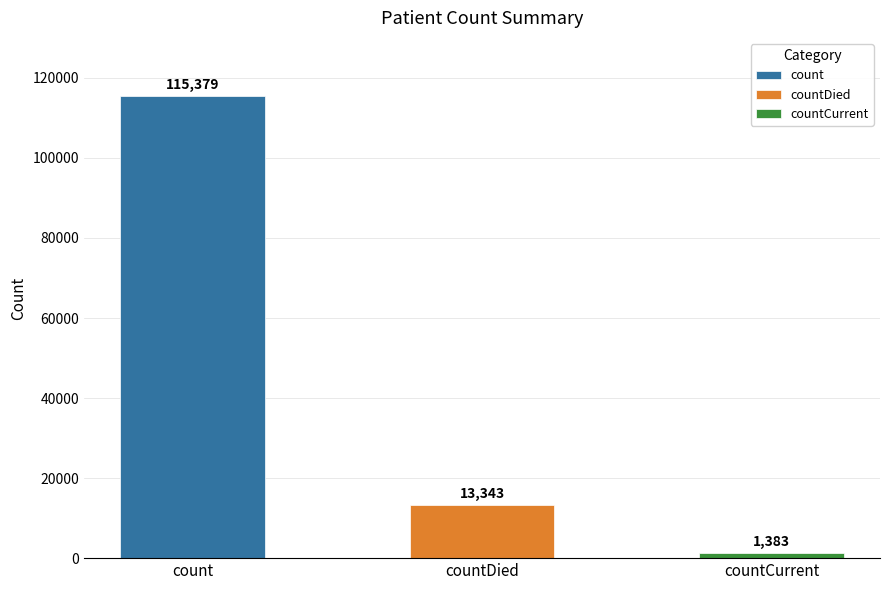

What is the change in value from count to countCurrent?

-113996